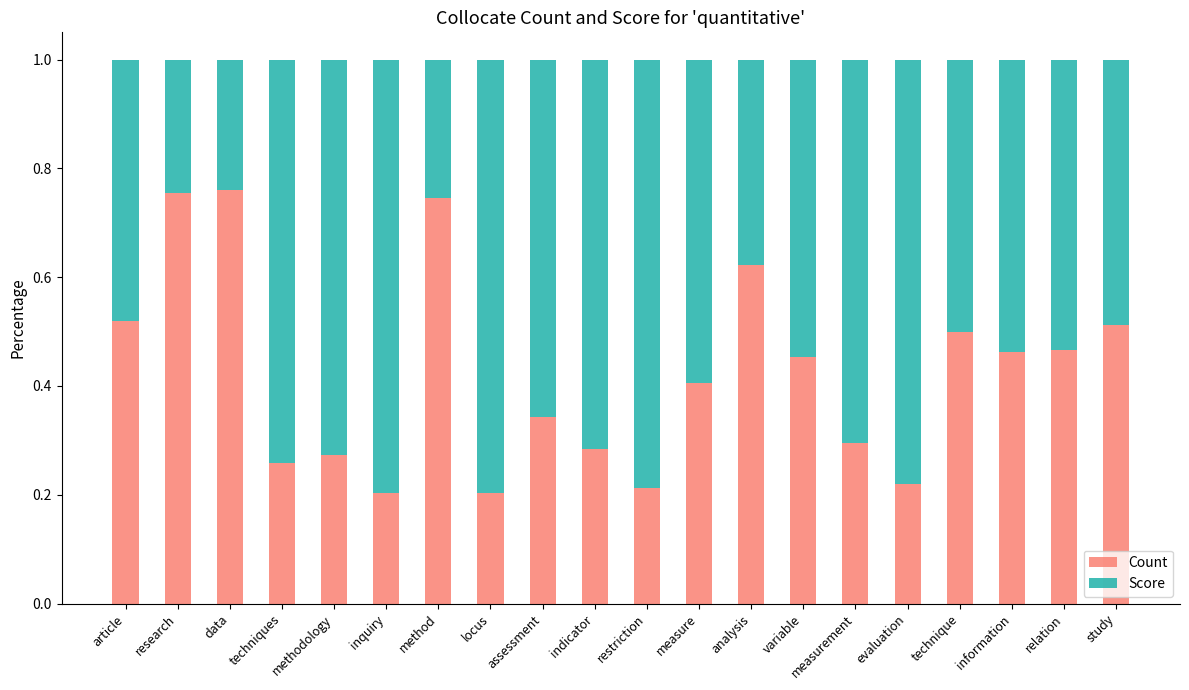

True or false: Count has a value of 0.4 at locus.

False